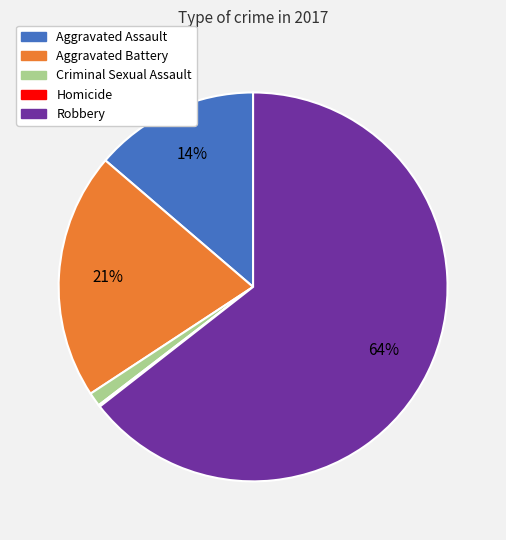

What percentage is the Robbery slice, to the nearest percent?

64%